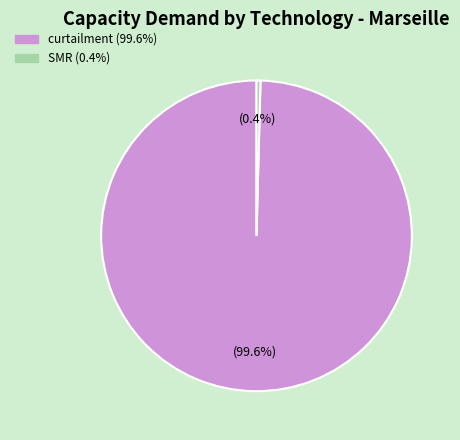

Does any single category account for the majority?

Yes